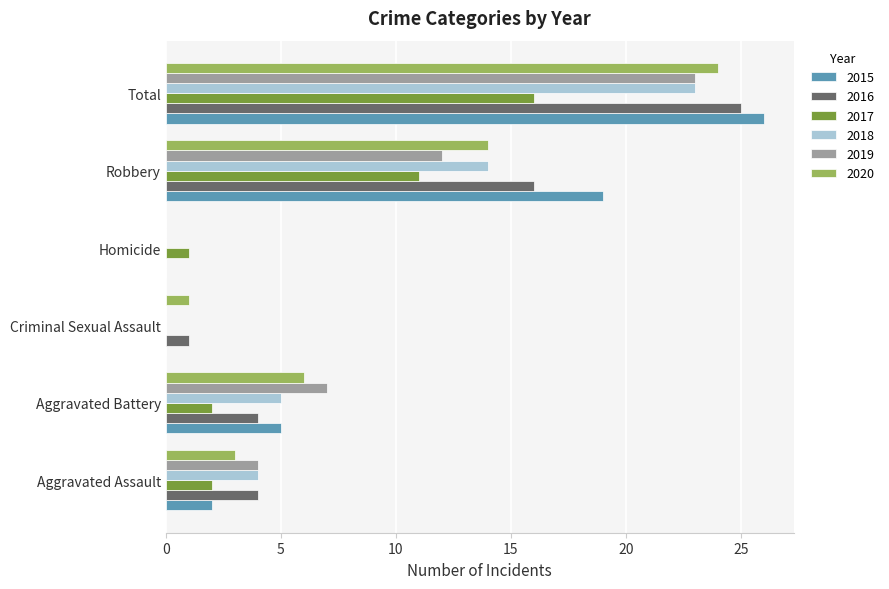

Between Robbery and Total, which series saw the biggest shift?

2019